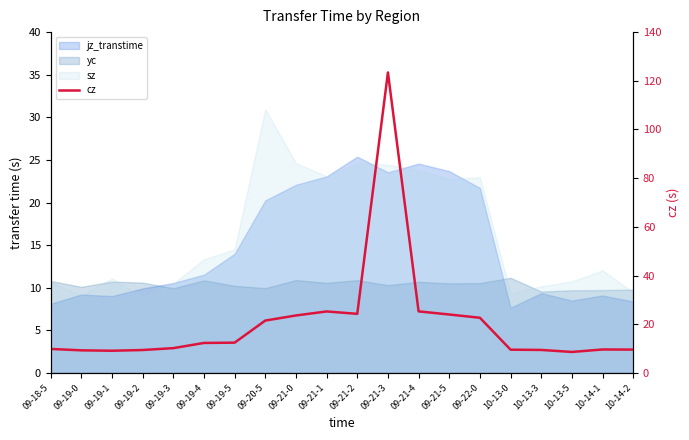

True or false: there are more than 2 points higher than both neighbors.

True